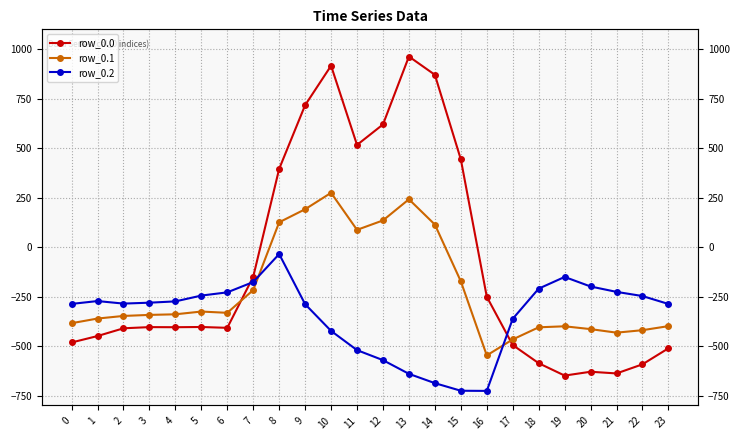

In row_0.0, how many points are lower than both neighbors (excluding endpoints)?

5